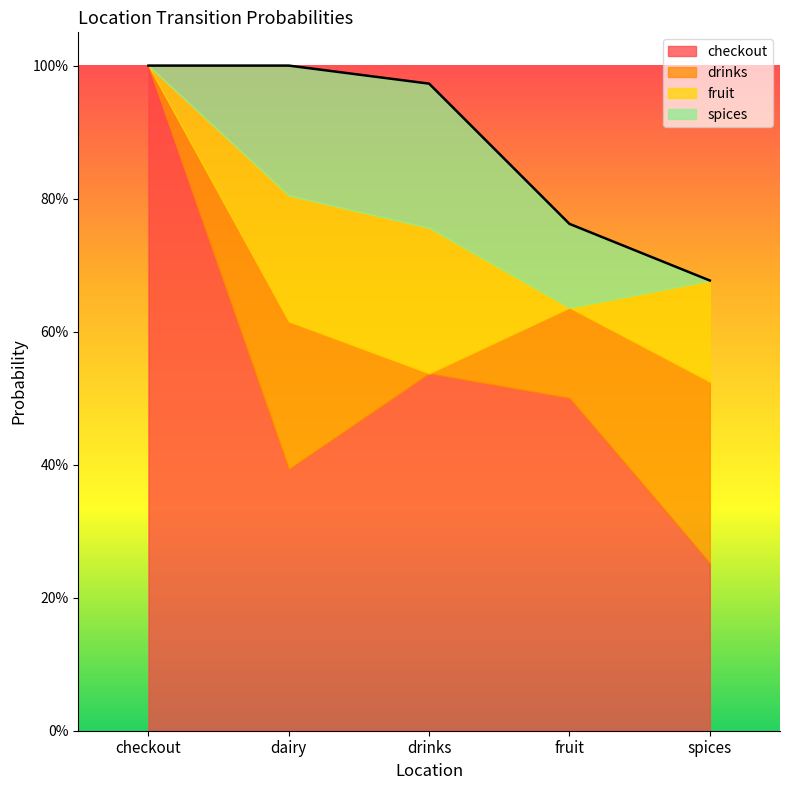

Does the chart display data point markers on the line(s)?

No